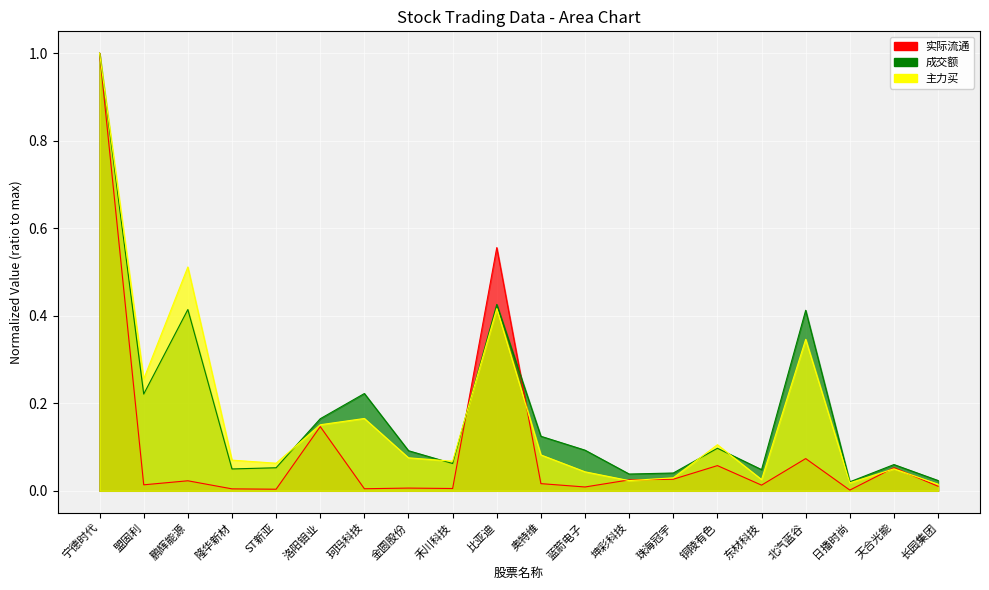

What position from the right is 北汽蓝谷?

4